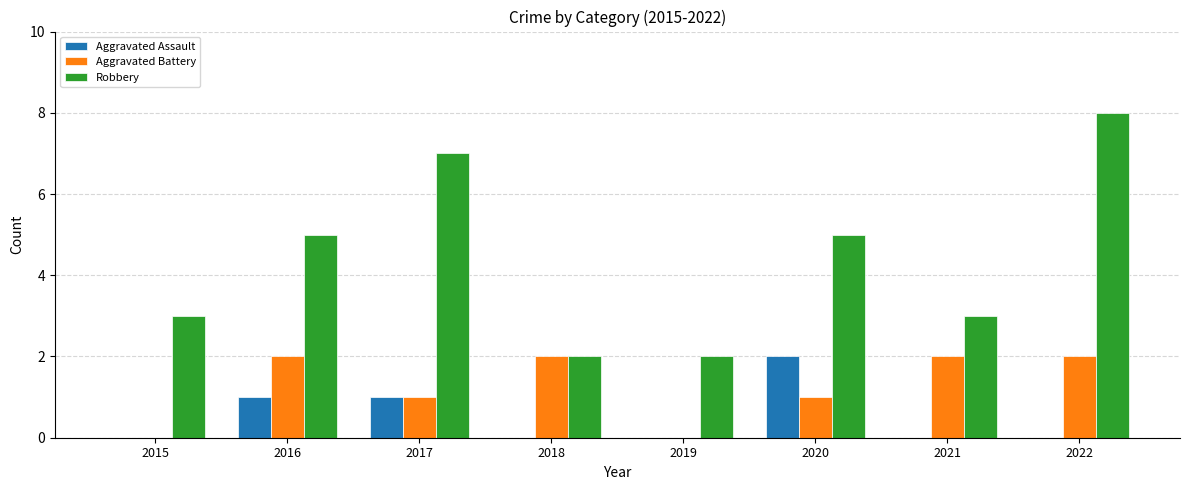

What is the maximum value for Aggravated Battery?

2